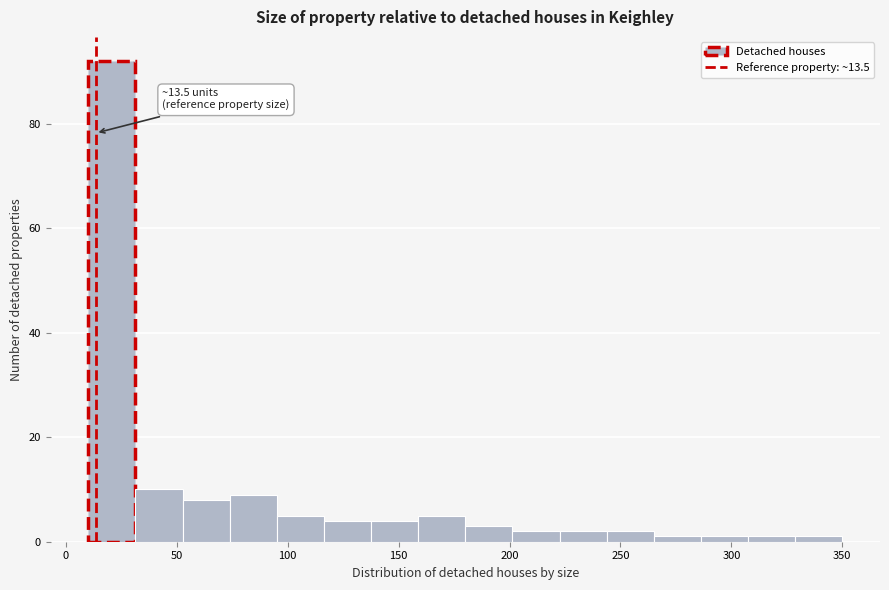

Which range on the x-axis has the tallest bar?

10 to 30